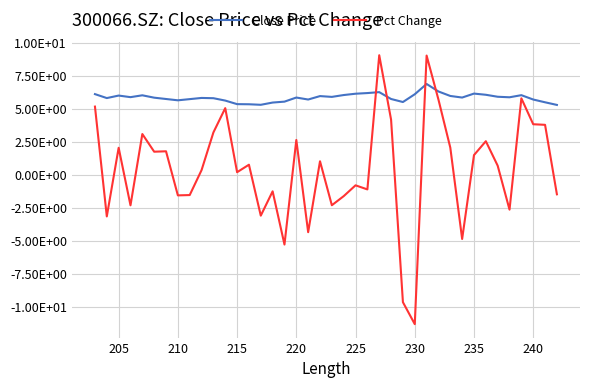

How many data points in Pct Change are above 0?

23